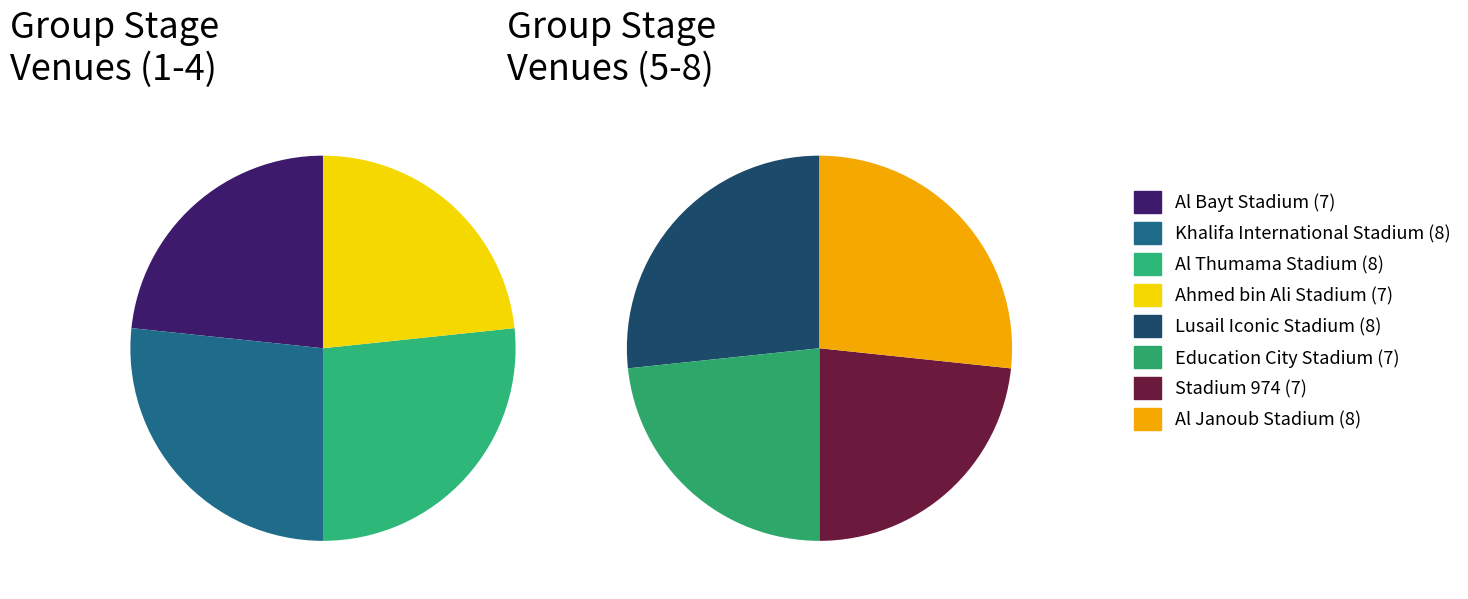

How many segments does this pie chart have?

8